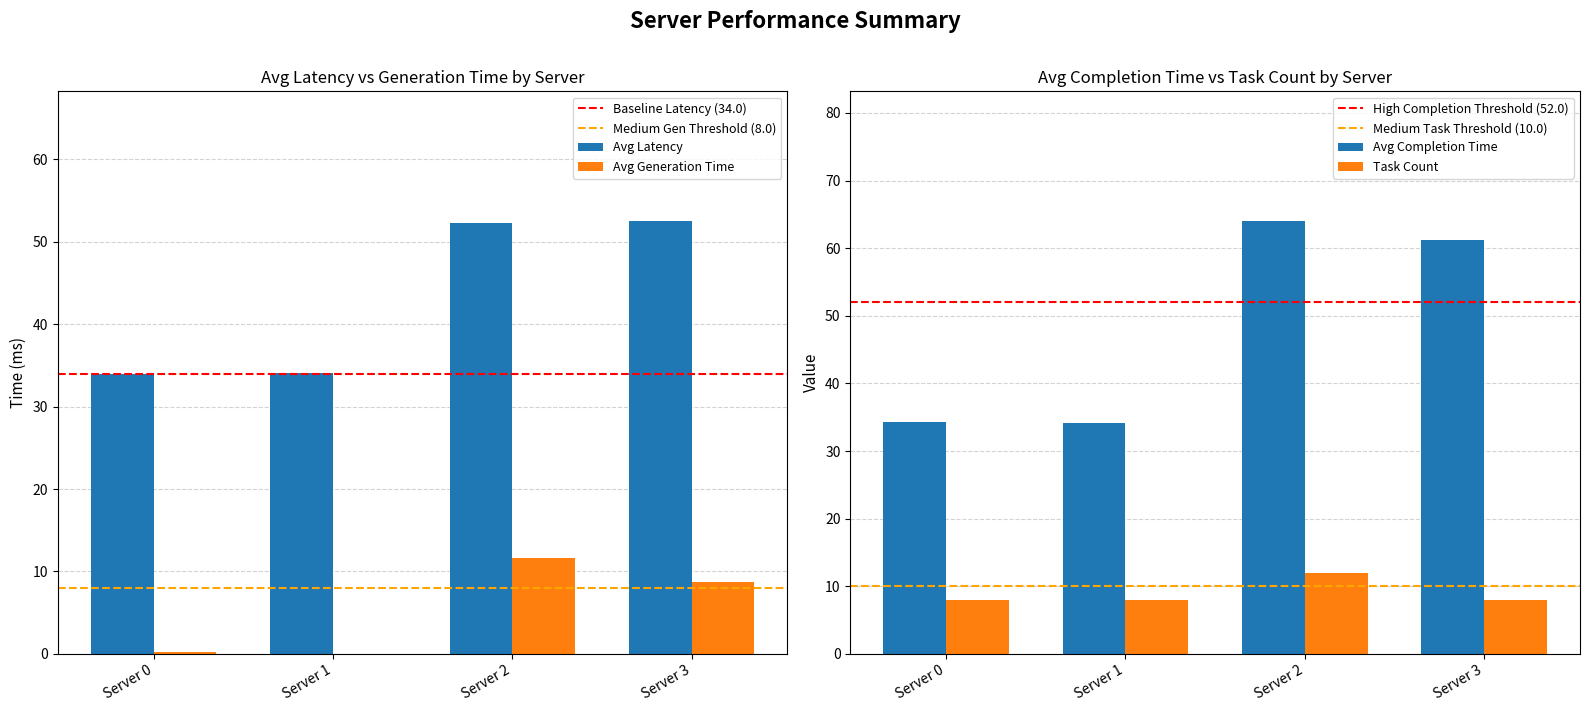

Which series has the widest spread of values?

avg_completion_time